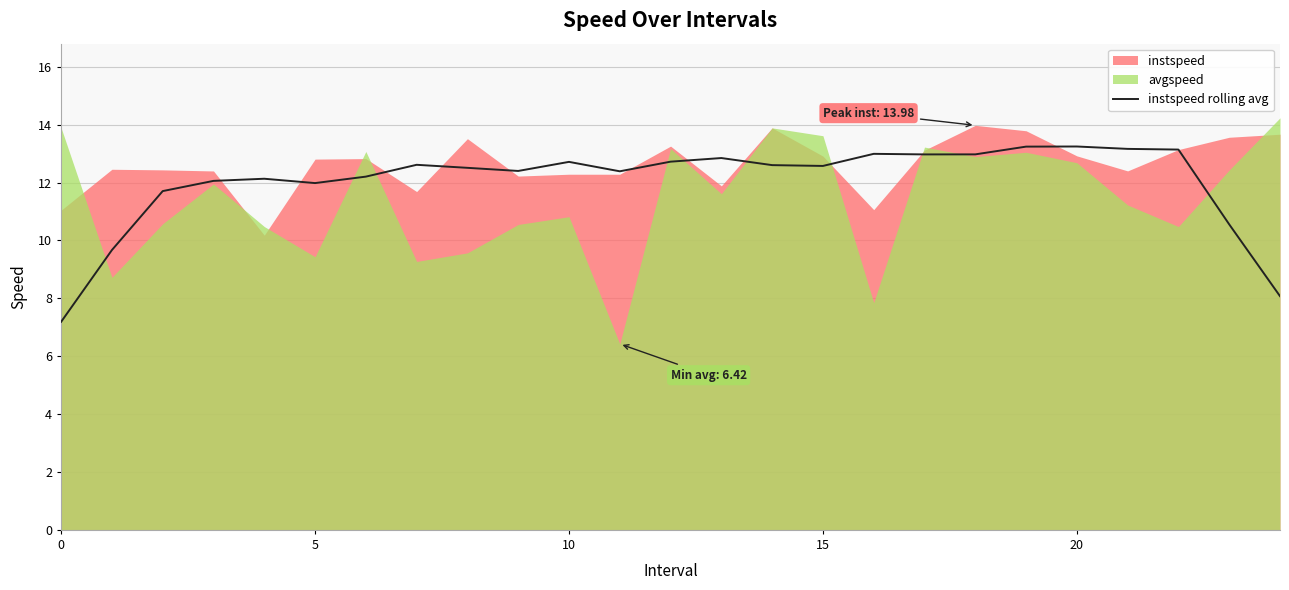

What is the label of the 11th point from the left?

10